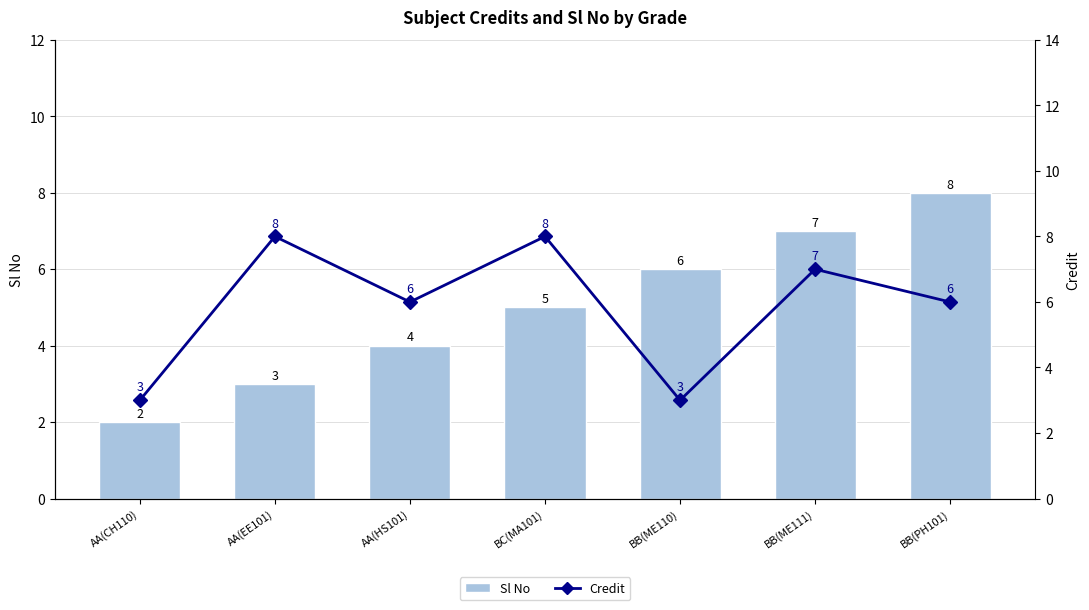

Reading left to right, extract all data points from this chart.

Sl No: 2	3	4	5	6	7	8
Credit: 3	8	6	8	3	7	6